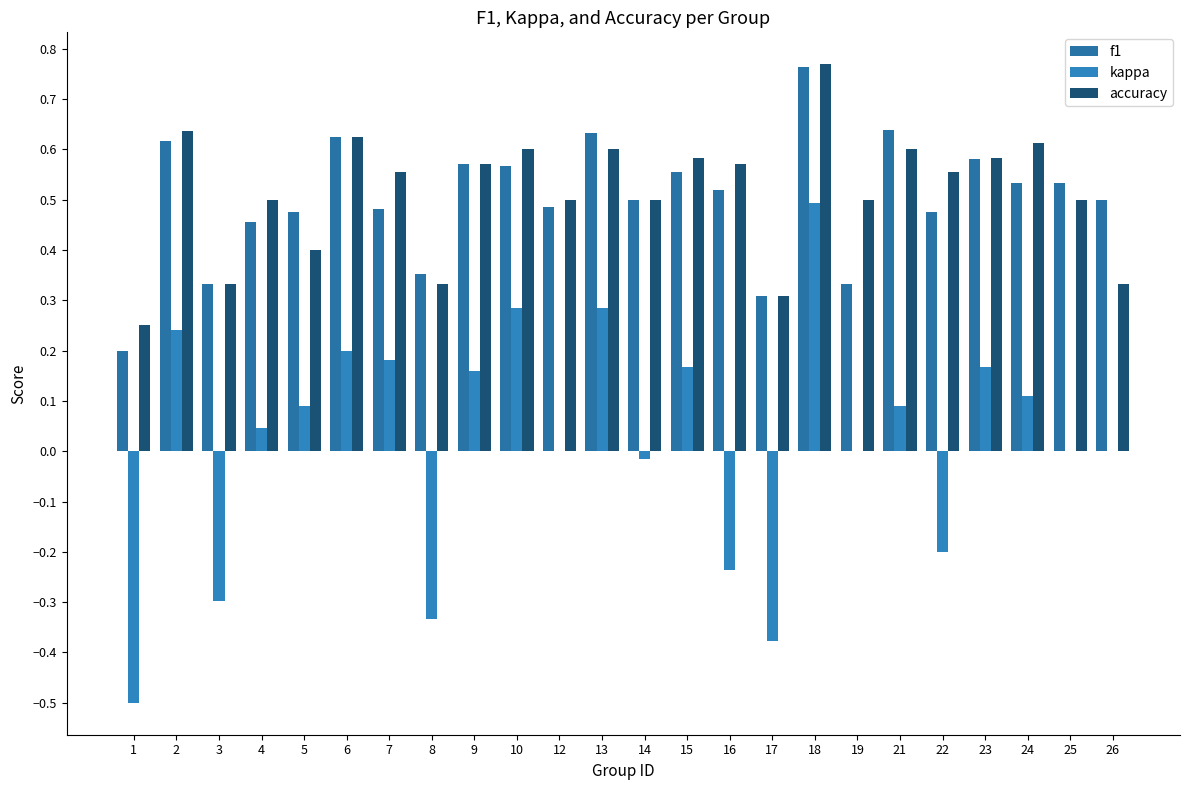

The value of accuracy at 17 is 0.1. True or false?

False